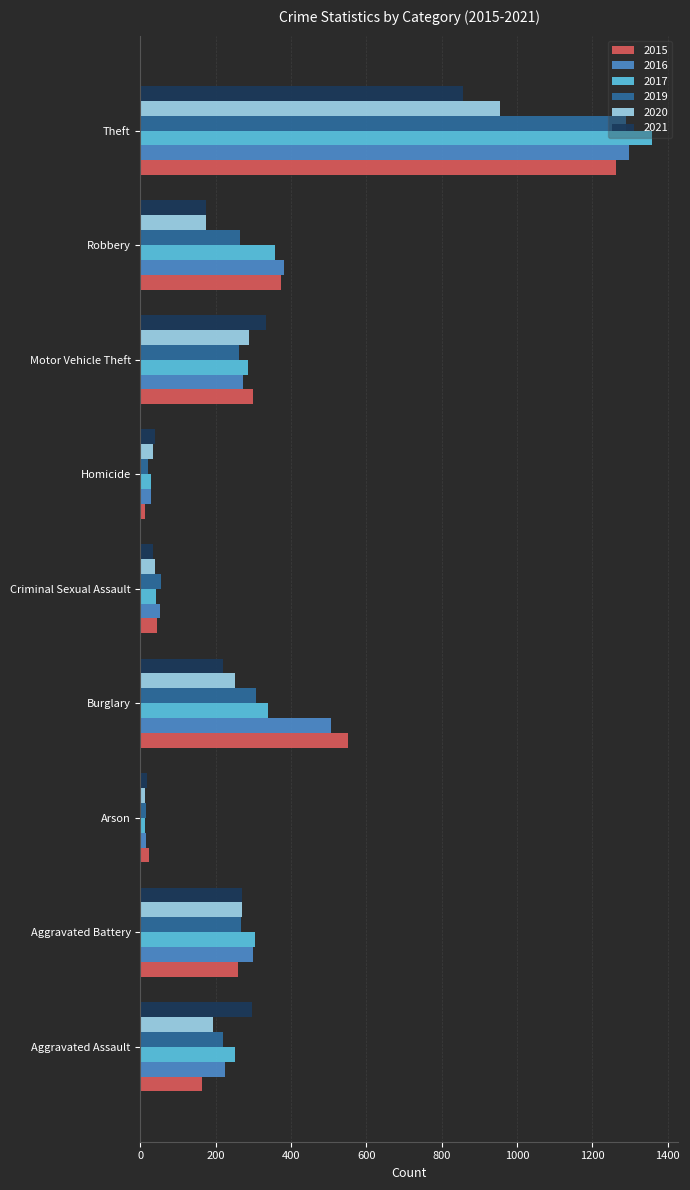

Is the value of 2017 at Aggravated Assault greater than the value of 2019 at Arson?

Yes